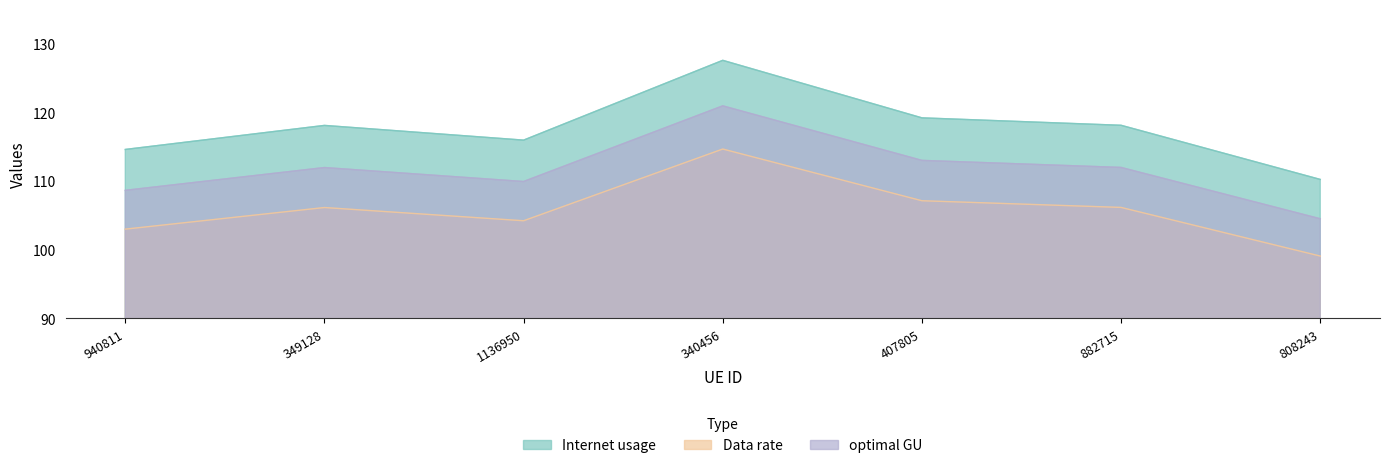

In Internet usage, how many points are higher than both neighbors (excluding endpoints)?

2